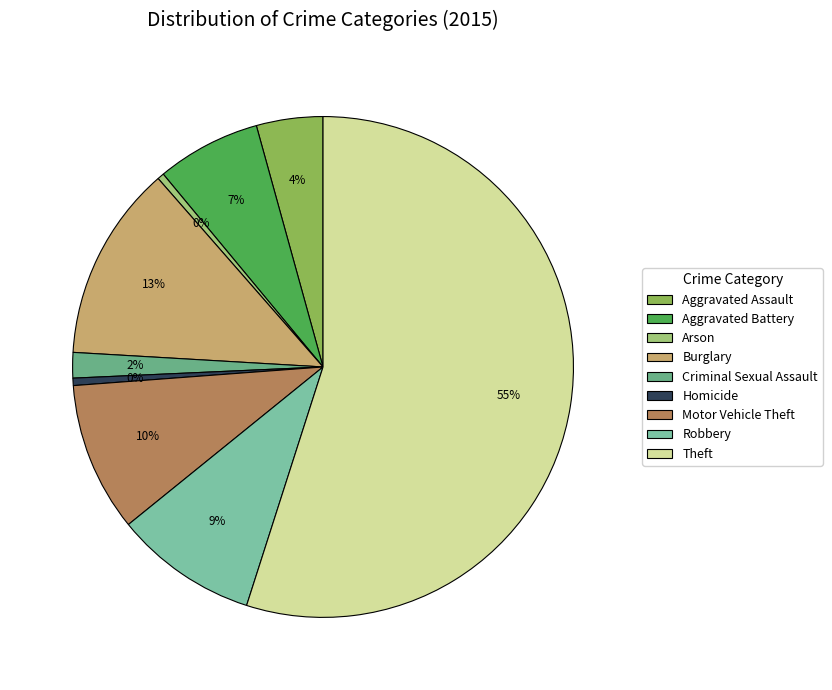

Which category has the smallest portion of the pie?

Arson